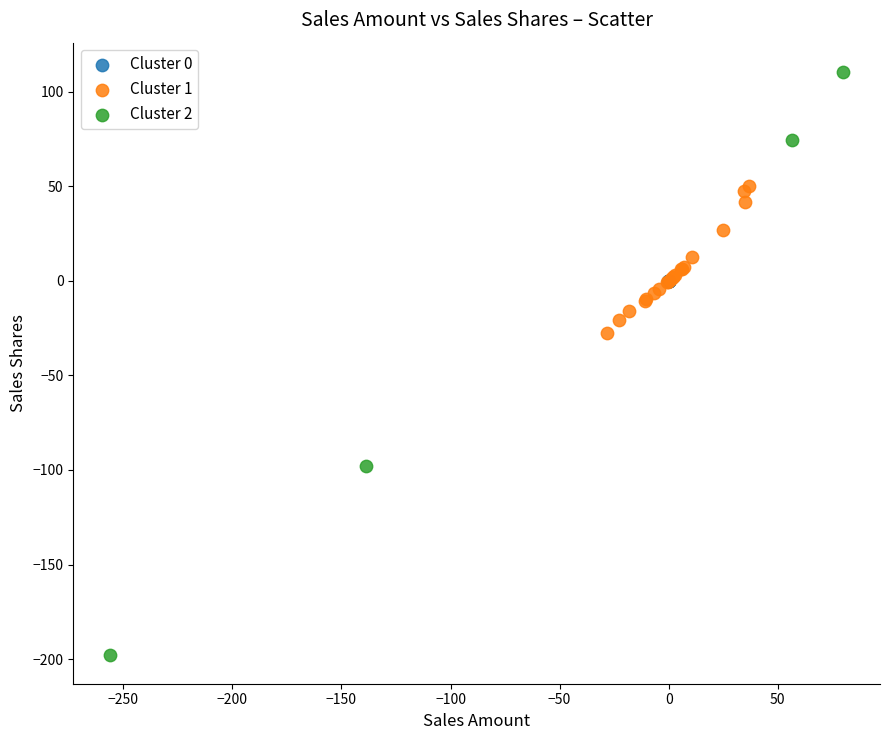

Which series contains the highest Y value?

Cluster 2